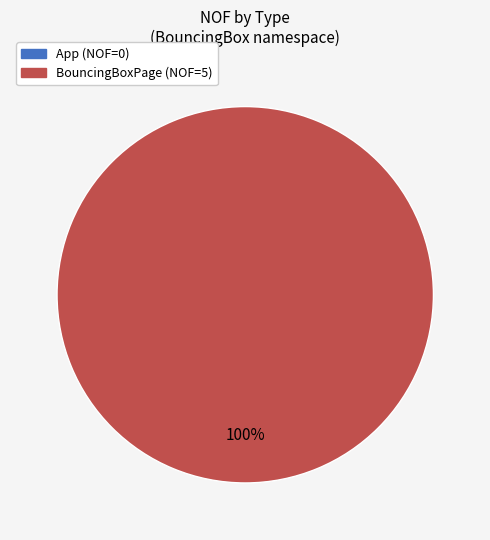

Is there any slice that represents more than half of the pie?

Yes